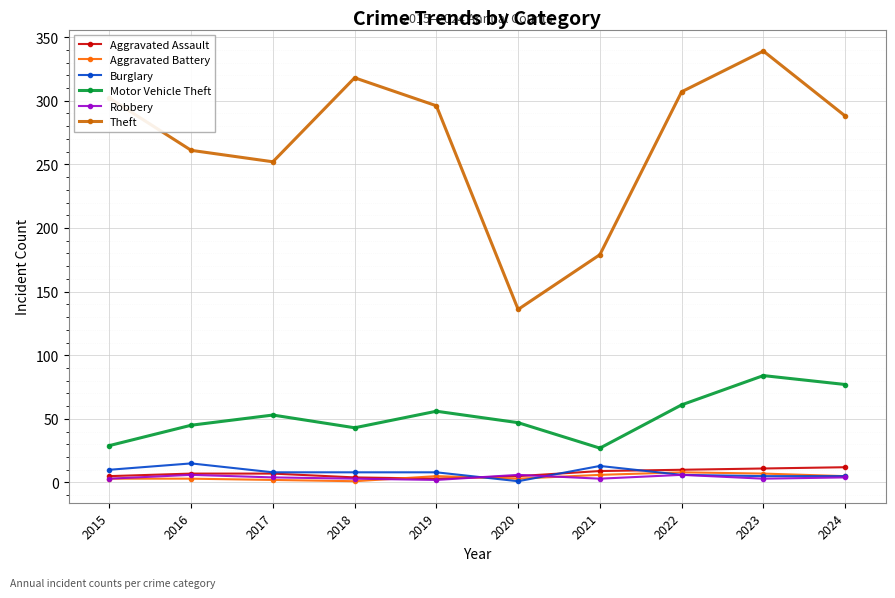

At which category is the sum across all series the highest?

2023